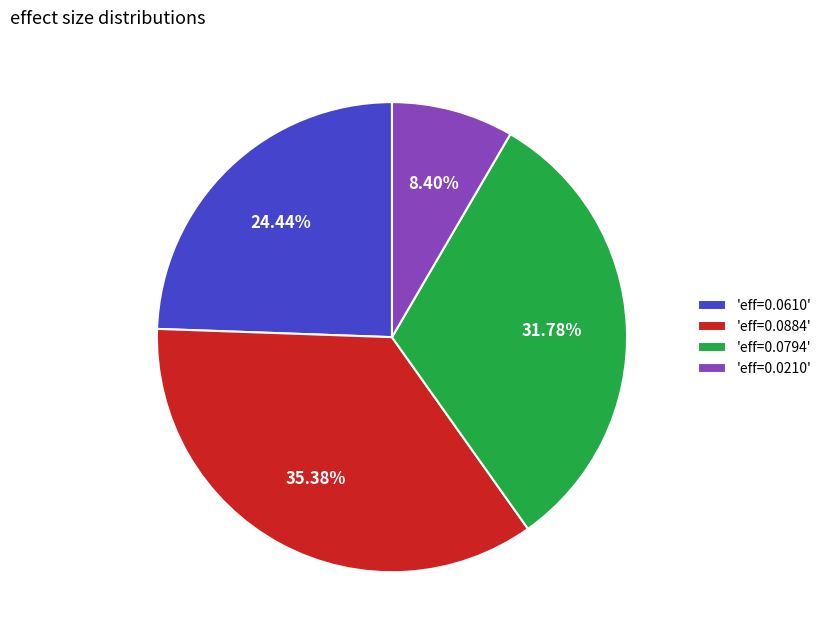

Rank the categories by value from lowest to highest.

'eff=0.0210', 'eff=0.0610', 'eff=0.0794', 'eff=0.0884'